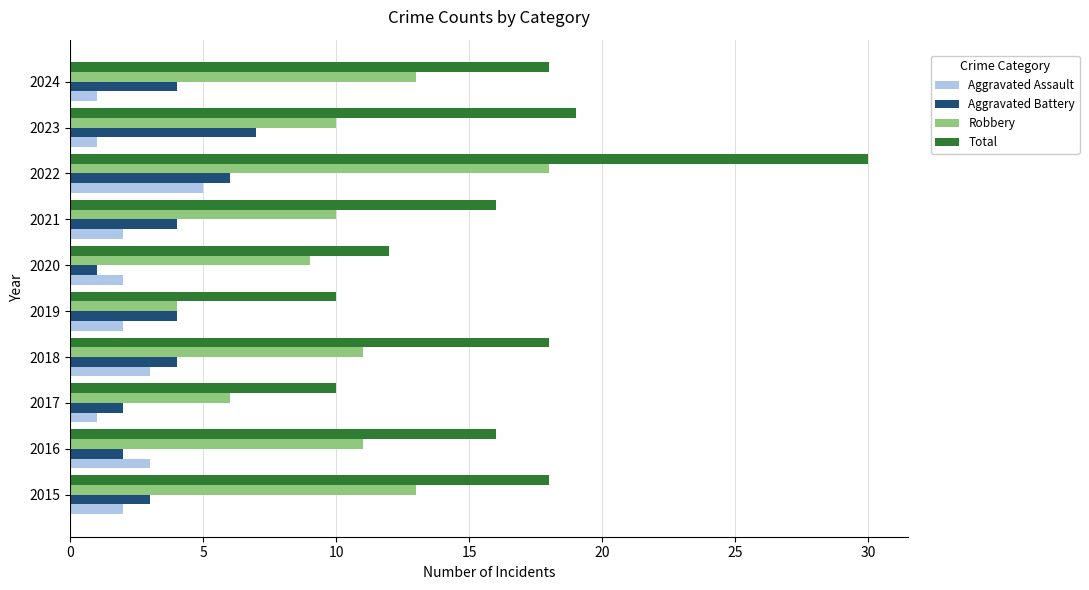

Is it true that Robbery equals 11 at 2016?

True